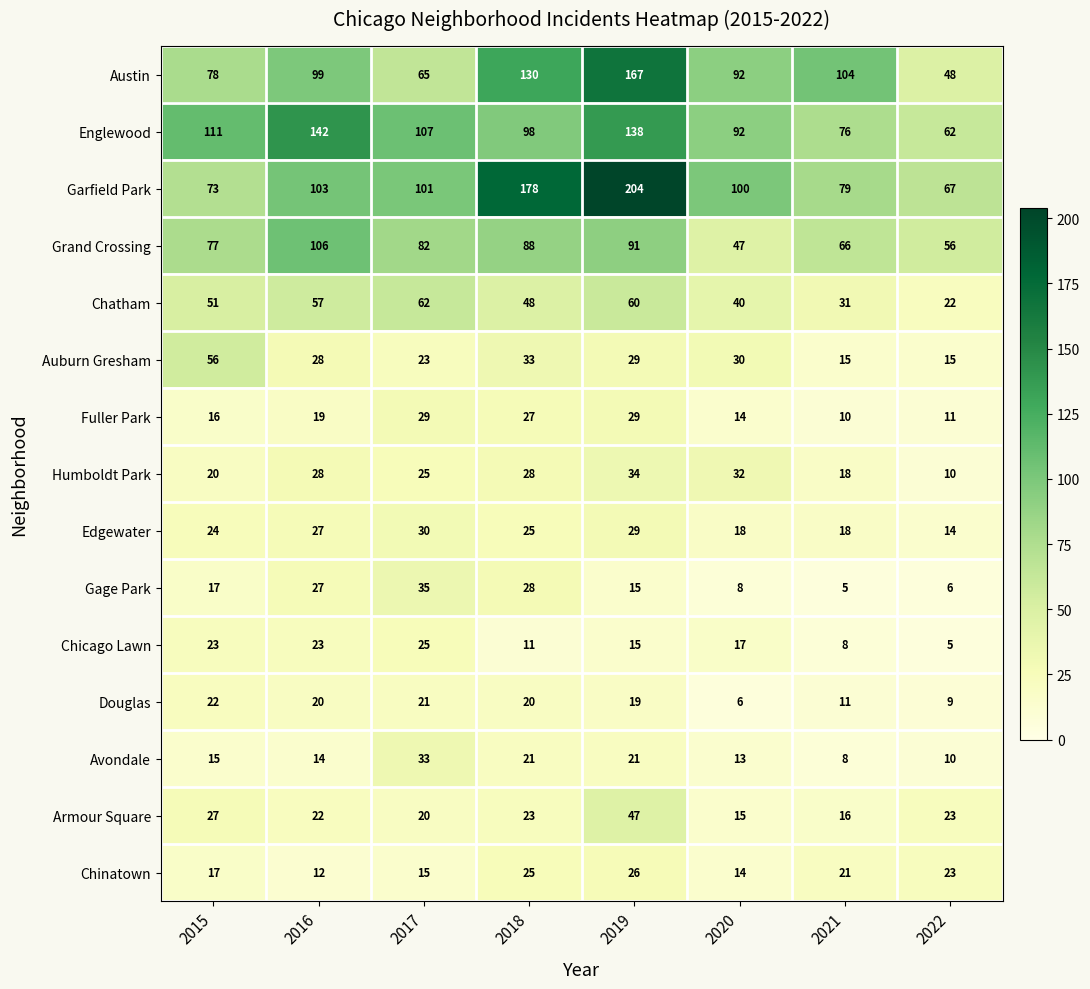

At how many categories does at least one series exceed 90?

7